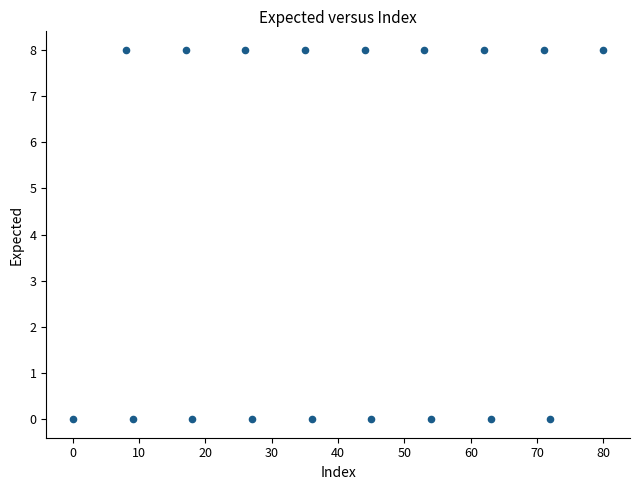

What is the range of Y values (max minus min)?

8